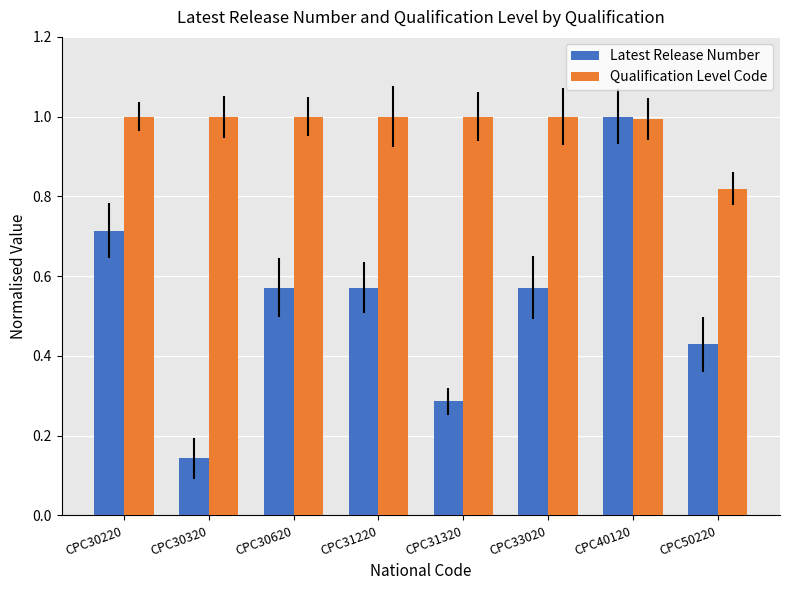

List the series in order of their overall mean, lowest first.

Latest Release Number, Qualification Level Code